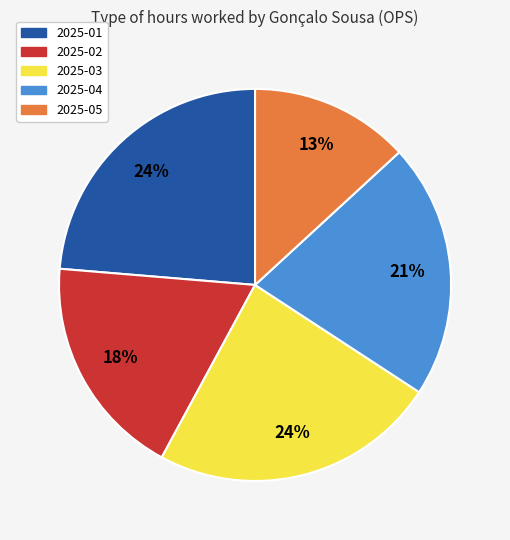

To the nearest percent, what is the average slice percentage?

20%